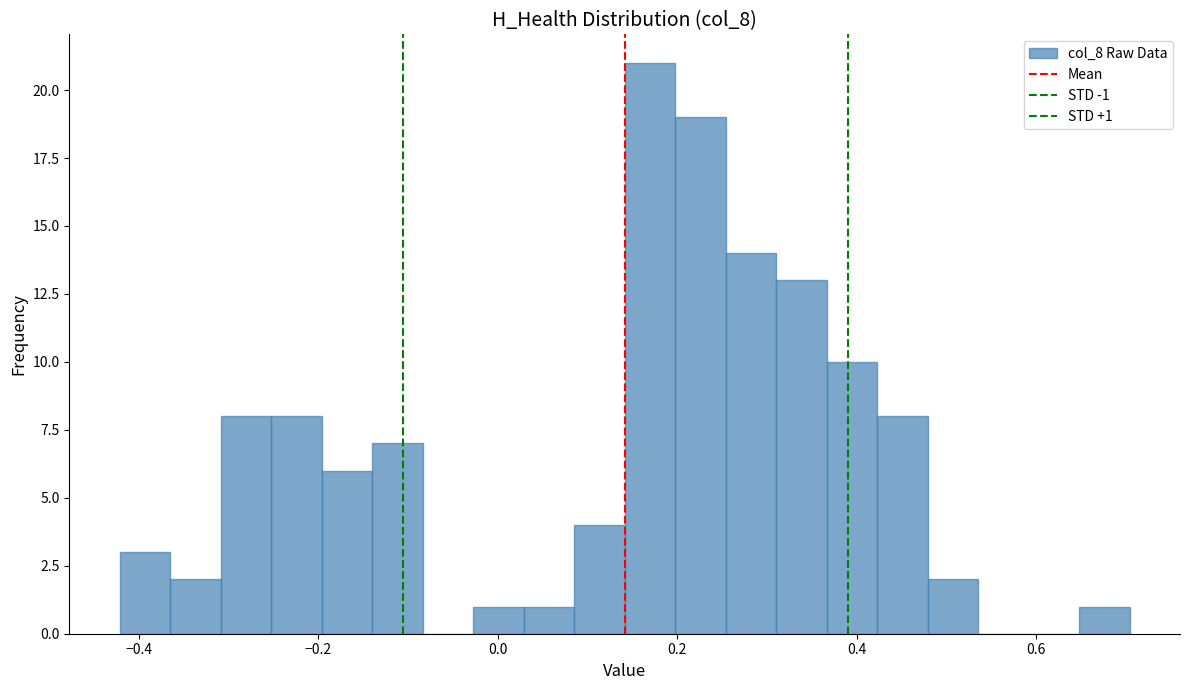

Around what value on the x-axis is the tallest bar? Give the approximate position of its centre, as read against the axis.

0.16